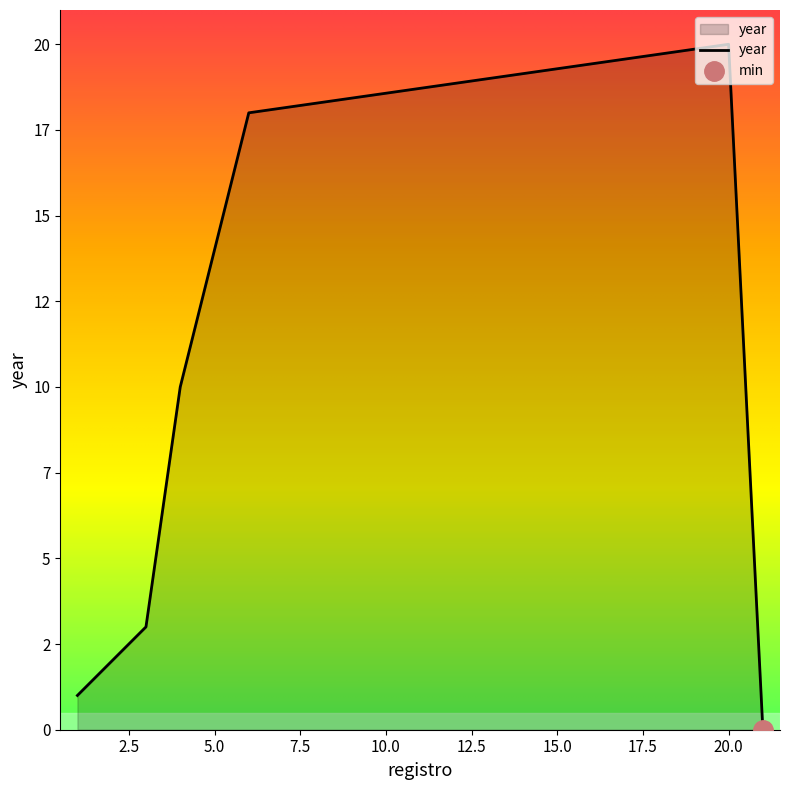

At which category does the chart reach its peak across all series?

20